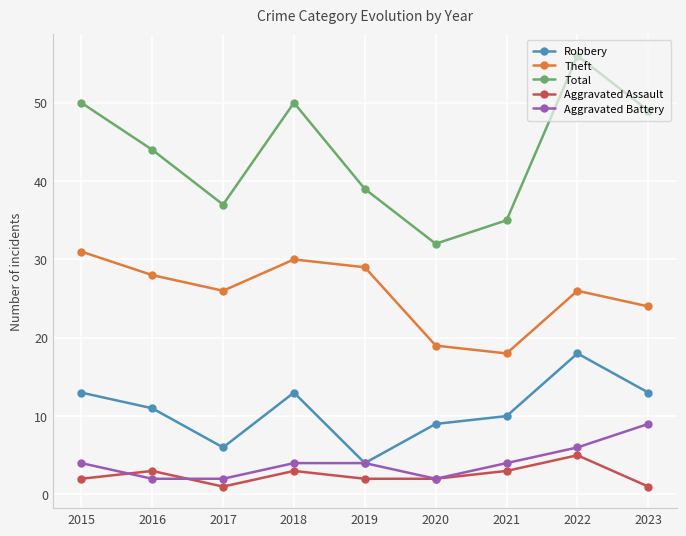

Which series has the largest total across all categories?

Total